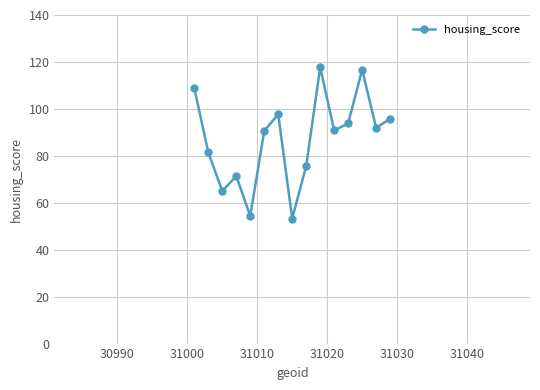

What is the minimum value shown in the chart?

53.3